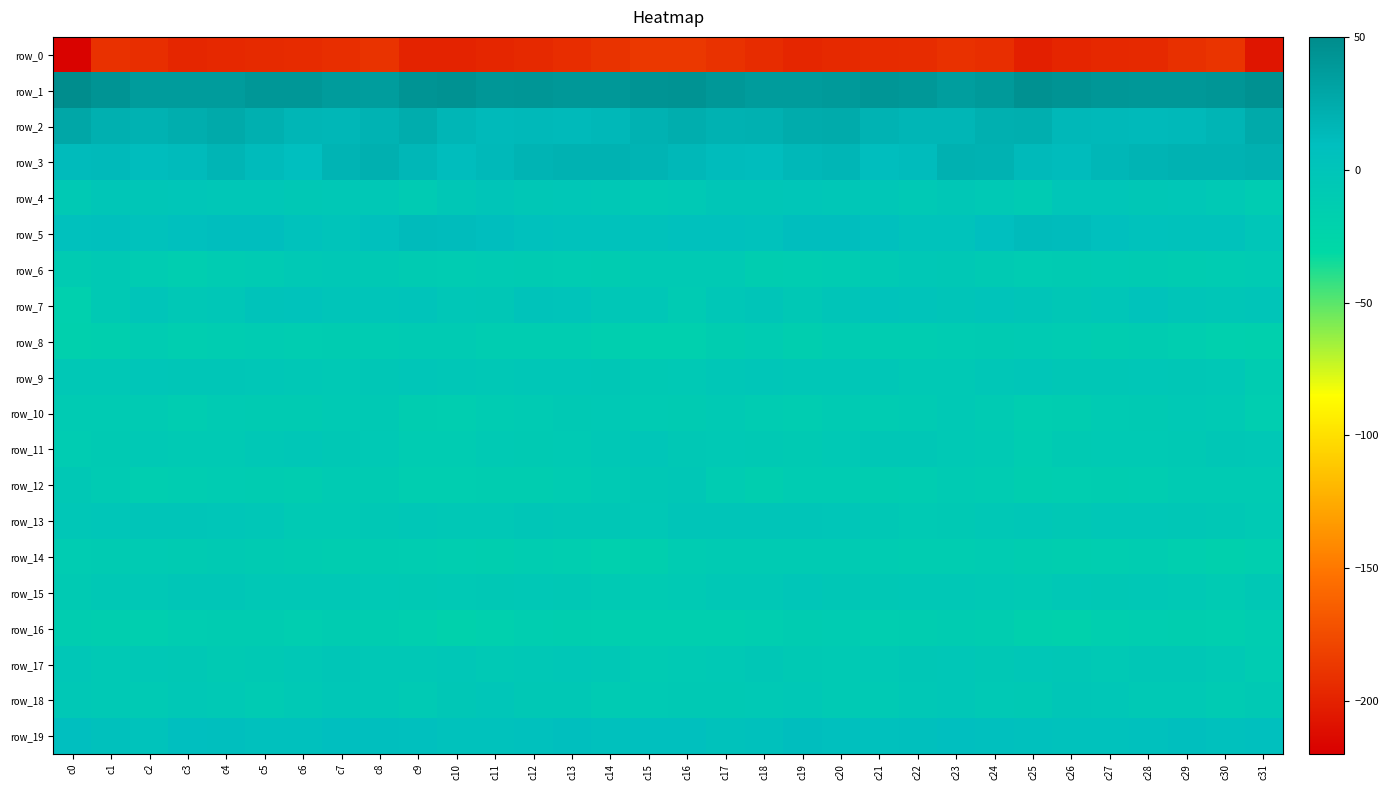

Reading left to right, transcribe all the data shown in this chart.

row_0: -217.8	-190.5	-192.3	-196.9	-195.8	-195.1	-194.2	-192.5	-189.9	-199.4	-198.7	-196.9	-195.3	-193.0	-189.5	-186.7	-186.3	-190.1	-194.2	-197.1	-195.6	-194.7	-193.8	-190.6	-192.4	-201.3	-197.4	-196.2	-195.3	-191.2	-188.9	-207.2
row_1: 48.7	42.8	37.0	36.7	37.0	40.9	40.5	36.4	36.0	43.6	45.2	40.8	41.2	39.7	39.8	42.6	44.0	39.8	36.7	36.5	38.2	41.4	39.5	35.2	38.5	45.3	43.5	40.9	40.5	39.5	41.5	45.7
row_2: 27.9	21.4	19.8	22.1	25.7	21.3	16.3	15.3	18.7	23.3	16.7	13.2	13.7	13.1	15.2	19.7	22.5	19.6	20.4	23.9	25.1	18.4	16.0	15.8	21.1	21.6	14.4	13.7	12.9	13.9	16.9	25.3
row_3: 12.1	12.9	10.7	12.4	17.1	12.4	9.3	17.4	20.9	15.3	10.8	14.1	17.6	18.9	18.9	17.3	14.3	11.8	10.6	14.5	16.5	10.0	11.7	20.1	19.4	12.7	11.5	15.6	18.3	18.9	19.5	21.2
row_4: -7.1	-2.4	-2.4	-1.5	-2.9	-3.1	-5.7	-5.3	-4.6	-10.0	-4.2	-0.8	-3.8	-3.2	-5.0	-8.4	-6.7	-2.3	-2.3	-1.5	-3.3	-3.7	-6.2	-4.0	-6.8	-9.4	-1.5	-1.9	-3.8	-3.6	-6.0	-10.7
row_5: 6.3	7.2	4.3	8.1	9.6	9.5	4.5	1.6	6.9	12.1	11.6	9.4	5.8	4.6	4.2	3.9	6.5	6.0	4.7	9.9	9.5	8.1	2.6	3.1	9.3	12.1	11.3	8.1	5.1	4.0	3.7	-1.6
row_6: -10.5	-7.3	-11.4	-14.3	-11.5	-9.1	-6.0	-5.1	-7.4	-10.6	-10.9	-10.0	-10.3	-10.8	-12.1	-8.4	-7.8	-7.5	-13.8	-13.0	-10.9	-7.8	-5.2	-5.7	-8.6	-11.1	-10.2	-9.9	-10.6	-11.9	-11.7	-9.2
row_7: -17.0	-7.4	0.3	-5.0	-3.0	2.1	2.9	-0.6	0.2	1.1	-3.4	-4.0	2.5	1.8	-2.8	-2.8	-9.4	-2.8	-1.1	-5.5	-1.0	3.4	1.7	-1.1	1.4	-0.9	-4.1	-1.9	3.6	-0.9	-2.6	-1.1
row_8: -18.7	-16.6	-10.8	-14.6	-12.8	-11.7	-12.8	-11.9	-10.9	-9.6	-9.9	-13.2	-12.4	-12.5	-16.0	-17.6	-17.9	-13.7	-11.5	-15.1	-11.6	-12.2	-12.3	-11.7	-10.4	-9.9	-10.8	-13.3	-11.8	-13.9	-17.7	-19.0
row_9: -5.0	-4.4	-1.9	-2.6	-2.3	-3.3	-4.8	-6.7	-4.2	-1.6	-3.5	-4.8	-3.2	-3.6	-4.0	-7.2	-6.1	-3.4	-1.6	-2.8	-2.9	-3.0	-6.2	-5.9	-3.4	-1.8	-4.2	-4.1	-2.9	-4.1	-5.3	-12.1
row_10: -9.9	-9.5	-9.5	-13.0	-9.6	-10.2	-10.3	-7.5	-7.0	-13.6	-14.7	-11.1	-9.5	-7.3	-6.8	-9.7	-10.4	-8.5	-10.9	-12.3	-9.1	-11.0	-9.6	-6.3	-9.1	-14.7	-13.6	-10.1	-8.9	-6.8	-8.4	-14.8
row_11: -11.6	-8.7	-5.9	-8.5	-8.0	-4.9	-3.5	-5.8	-6.8	-11.3	-10.8	-7.6	-8.6	-8.1	-5.0	-1.7	-5.5	-6.4	-7.0	-8.8	-6.6	-4.2	-4.2	-6.5	-7.9	-12.9	-8.7	-8.1	-8.5	-7.3	-4.3	-4.5
row_12: -5.6	-9.5	-14.1	-13.0	-11.4	-12.2	-13.8	-9.6	-10.3	-14.0	-14.7	-13.6	-13.4	-11.1	-8.3	-5.6	-4.1	-11.0	-15.4	-11.7	-10.9	-13.5	-12.4	-9.3	-11.3	-15.3	-14.0	-13.5	-13.1	-9.4	-9.2	-9.8
row_13: -3.7	-1.4	-0.9	-0.7	-1.5	-3.0	-8.3	-7.6	-5.6	-3.2	-5.1	-4.7	-2.7	-4.0	-3.9	-4.5	-0.9	-0.8	-1.0	-1.0	-1.5	-5.4	-8.5	-7.0	-4.6	-3.3	-5.7	-3.5	-2.9	-3.8	-5.7	-7.7
row_14: -10.7	-10.4	-9.4	-10.3	-8.8	-10.3	-11.9	-13.4	-12.0	-12.7	-14.5	-15.0	-13.2	-14.6	-17.0	-16.5	-11.0	-9.6	-9.5	-9.8	-9.3	-11.1	-12.7	-13.0	-11.6	-13.5	-15.0	-14.3	-13.0	-15.6	-18.4	-16.4
row_15: -8.9	-5.6	-5.3	-2.5	-2.4	-5.4	-4.8	-4.7	-6.3	-7.3	-6.0	-5.5	-4.6	-5.5	-8.4	-10.1	-7.9	-4.7	-4.7	-1.4	-4.0	-5.4	-4.6	-5.2	-6.4	-7.9	-5.2	-5.5	-4.4	-6.5	-9.3	-5.8
row_16: -13.5	-15.2	-15.7	-12.7	-11.8	-12.2	-14.7	-11.8	-13.4	-15.8	-19.8	-17.9	-14.7	-15.1	-15.6	-16.3	-16.3	-15.8	-14.6	-12.0	-11.3	-14.1	-13.8	-12.0	-13.5	-18.0	-19.7	-16.3	-14.8	-15.3	-15.5	-13.2
row_17: -2.9	-6.2	-4.9	-5.6	-8.9	-7.2	-5.1	-2.3	-5.2	-4.7	-3.0	-6.1	-4.8	-3.7	-5.3	-9.1	-8.0	-6.7	-4.1	-7.4	-8.3	-6.8	-3.9	-2.9	-5.7	-3.7	-3.9	-6.2	-4.1	-3.9	-6.5	-11.3
row_18: -5.2	-6.8	-7.5	-5.0	-6.7	-9.4	-5.9	-3.4	-5.0	-7.8	-4.3	-1.8	-5.6	-5.6	-9.5	-8.3	-7.1	-7.5	-6.8	-5.0	-8.2	-8.5	-4.9	-3.3	-6.5	-7.0	-2.4	-3.2	-6.2	-6.1	-9.9	-7.3
row_19: 9.3	5.5	3.3	9.3	8.8	6.2	6.6	9.0	8.5	7.4	4.6	4.7	5.8	8.4	6.4	7.4	8.1	3.6	5.6	9.8	7.6	5.9	7.3	9.4	8.0	6.6	4.4	4.9	6.7	8.6	5.7	7.8